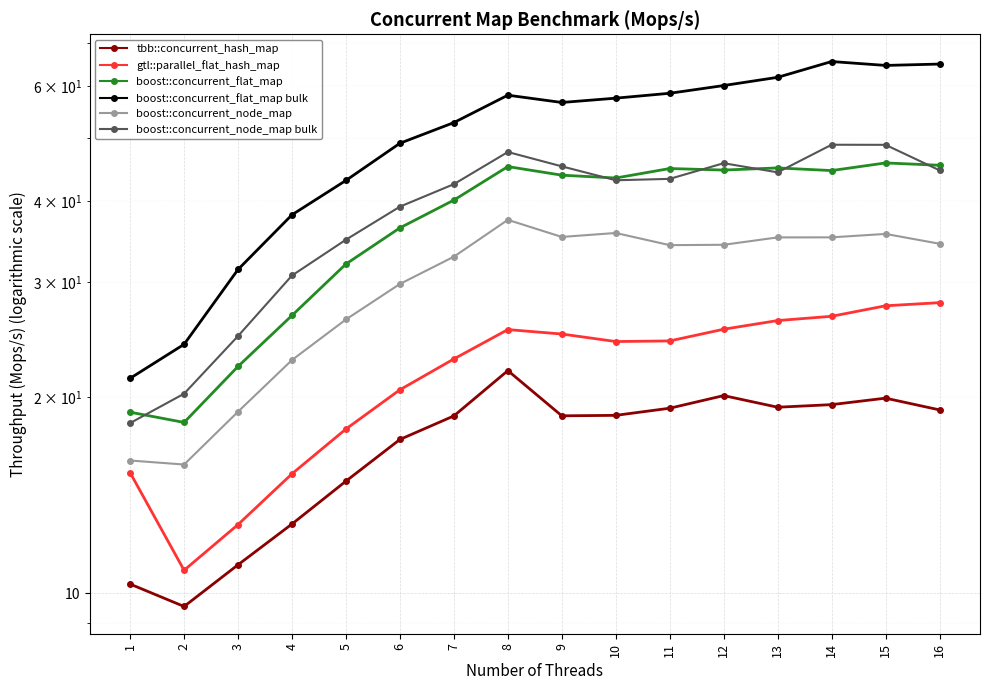

Which series has the widest spread of values?

boost::concurrent_flat_map bulk